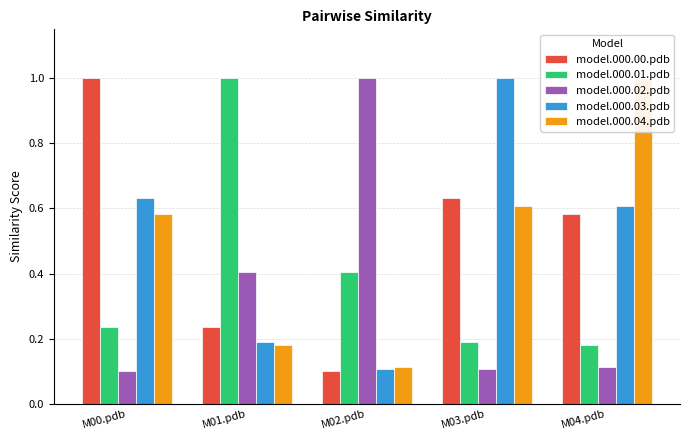

How many distinct data groups are displayed?

5